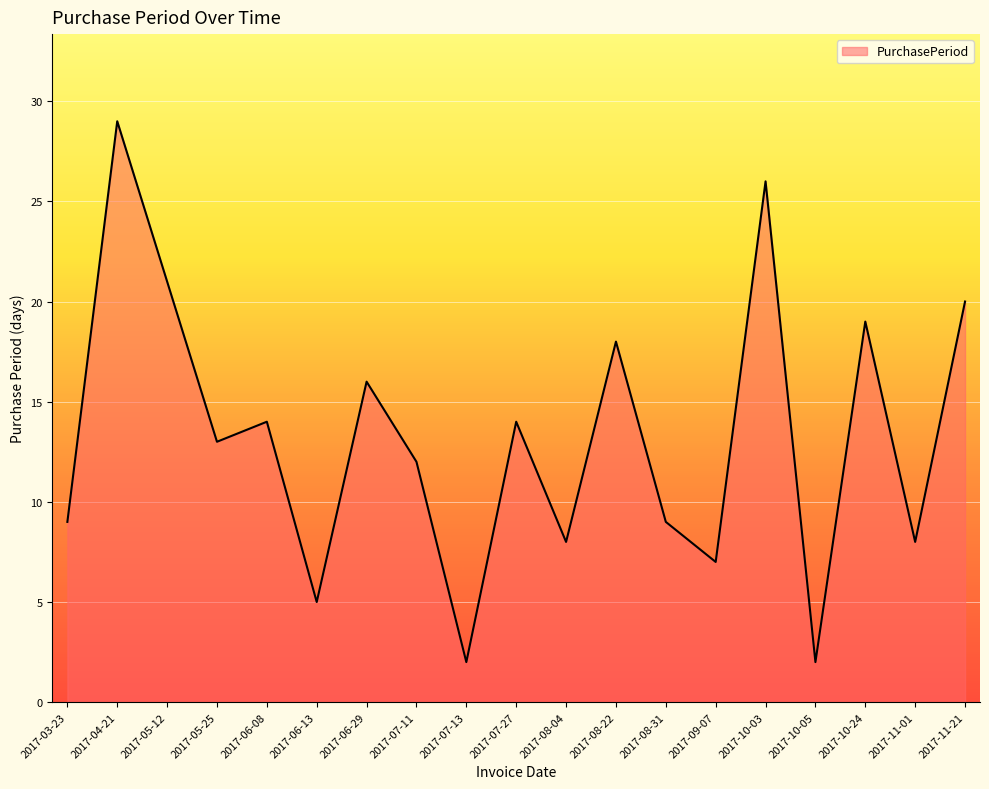

Which has a higher value, 2017-08-22 or 2017-10-24?

2017-10-24